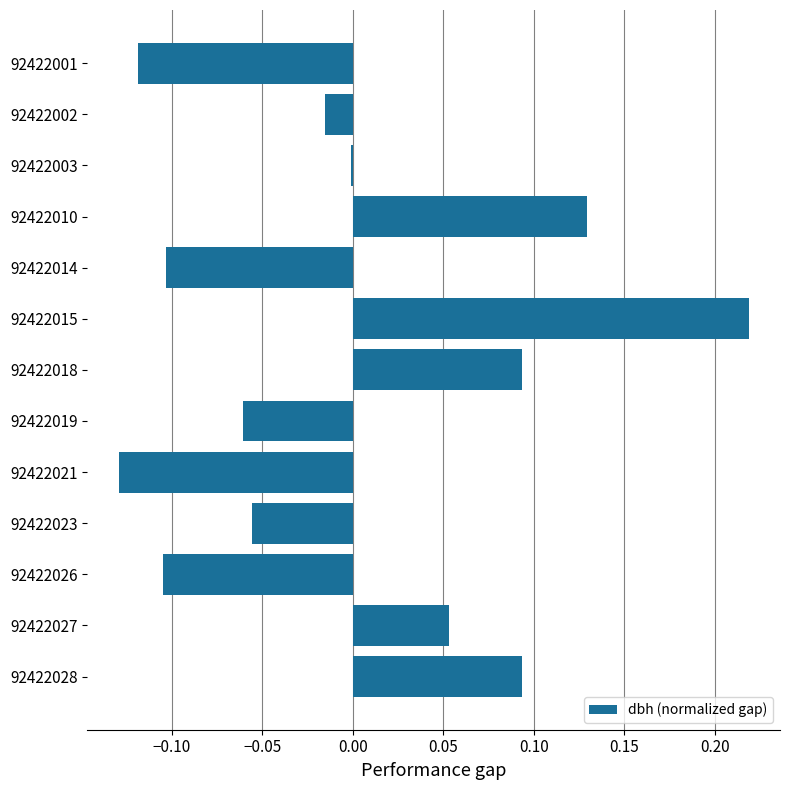

What is the change in value from 92422015 to 92422019?

-0.3